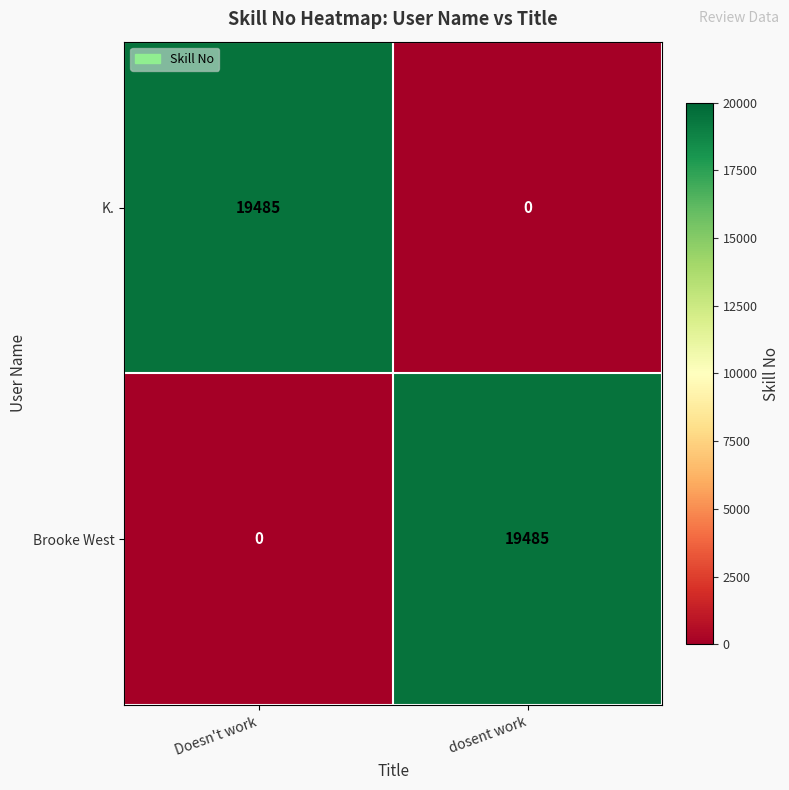

What value does the Brooke West series have at dosent work?

19485